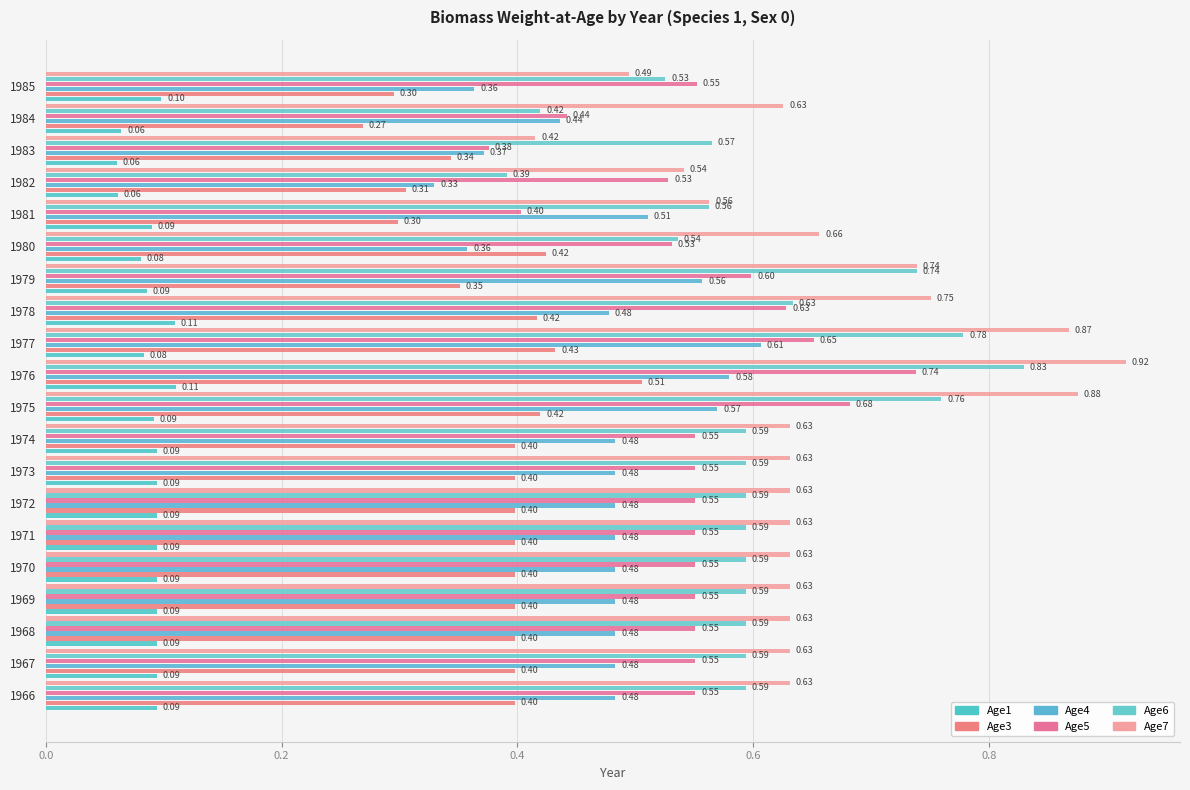

Which series has the largest total across all categories?

Age7